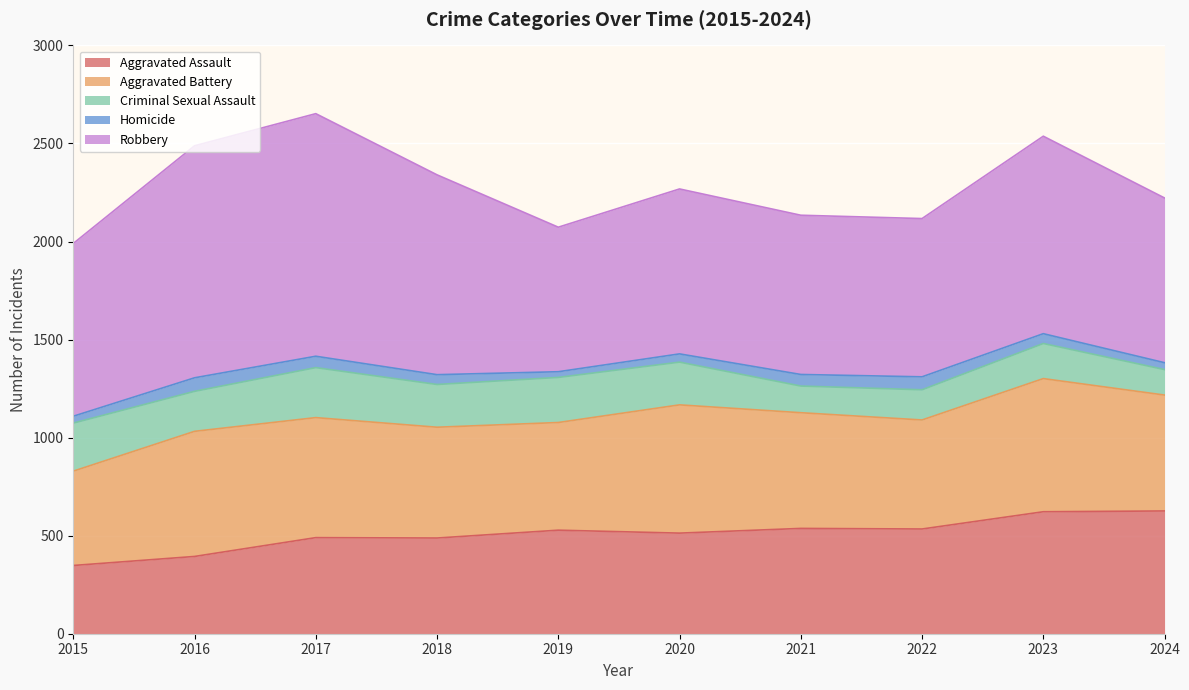

How many values in the Aggravated Assault series exceed 528?

4